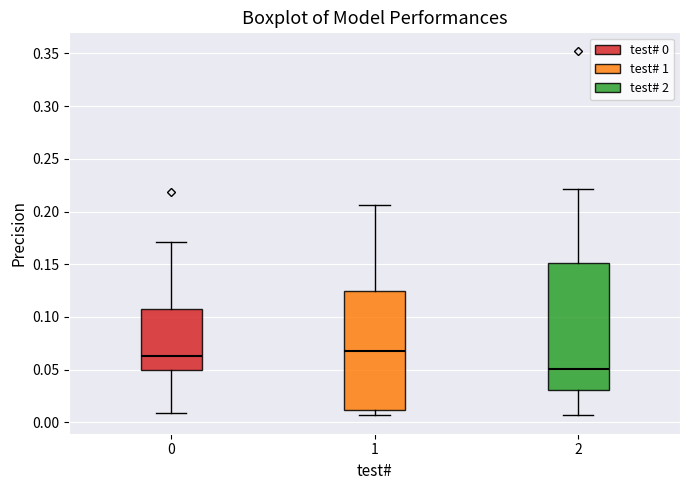

Which box is the tallest, from its lower edge to its upper edge?

2